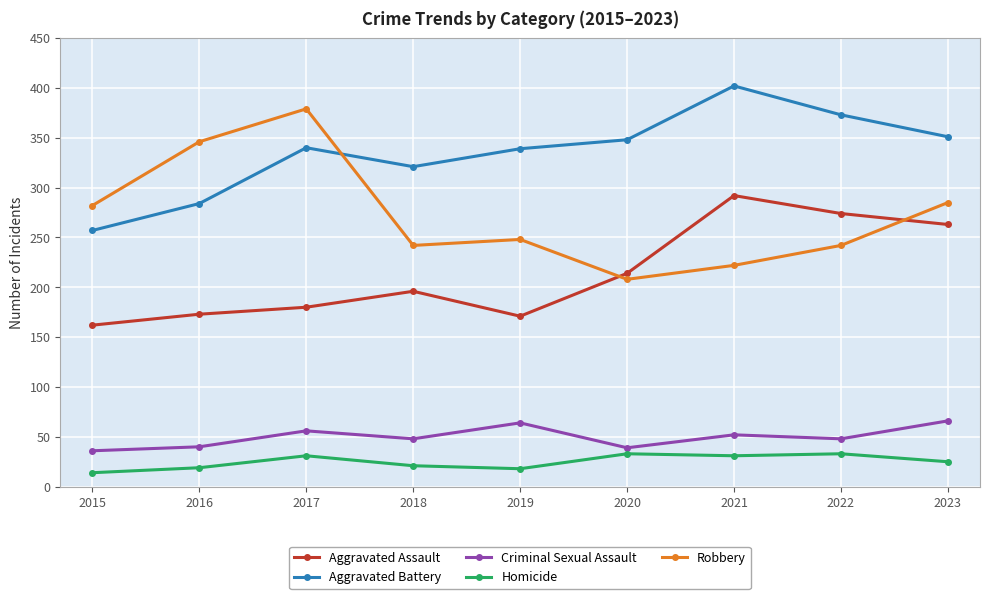

What is the difference between the highest and lowest values at 2019?

321